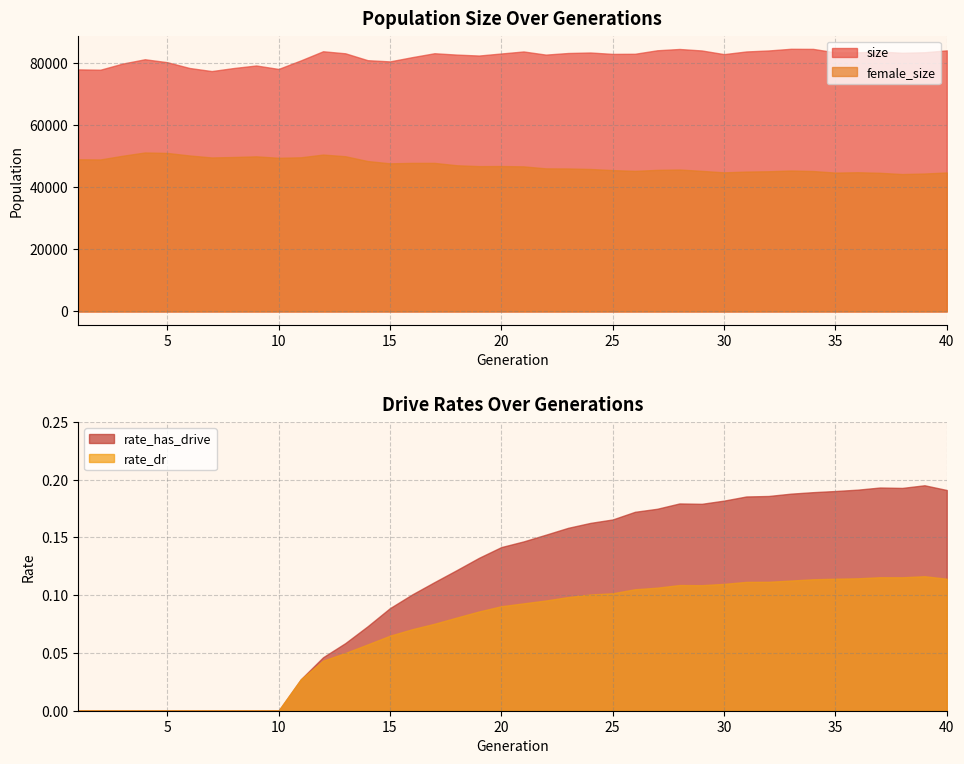

Reading left to right, transcribe all the data shown in this chart.

size: 1=78013.0	2=77901.0	3=79884.0	4=81275.0	5=80337.0	6=78469.0	7=77465.0	8=78456.0	9=79268.0	10=78154.0	11=80905.0	12=83850.0	13=83192.0	14=80975.0	15=80584.0	16=81951.0	17=83214.0	18=82776.0	19=82475.0	20=83133.0	21=83786.0	22=82773.0	23=83287.0	24=83452.0	25=83002.0	26=83041.0	27=84167.0	28=84584.0	29=84107.0	30=82926.0	31=83787.0	32=84107.0	33=84645.0	34=84614.0	35=83483.0	36=83503.0	37=83757.0	38=83368.0	39=83536.0	40=84136.0
female_size: 1=49049.0	2=48987.0	3=50178.0	4=51239.0	5=51088.0	6=50274.0	7=49631.0	8=49780.0	9=49991.0	10=49527.0	11=49682.0	12=50562.0	13=50027.0	14=48477.0	15=47738.0	16=47881.0	17=47879.0	18=47119.0	19=46833.0	20=46862.0	21=46762.0	22=46117.0	23=46084.0	24=45920.0	25=45557.0	26=45307.0	27=45630.0	28=45751.0	29=45309.0	30=44832.0	31=45081.0	32=45185.0	33=45422.0	34=45255.0	35=44752.0	36=44870.0	37=44684.0	38=44282.0	39=44457.0	40=44791.0
rate_has_drive: 1=0.0	2=0.0	3=0.0	4=0.0	5=0.0	6=0.0	7=0.0	8=0.0	9=0.0	10=0.0	11=0.0	12=0.0	13=0.1	14=0.1	15=0.1	16=0.1	17=0.1	18=0.1	19=0.1	20=0.1	21=0.1	22=0.2	23=0.2	24=0.2	25=0.2	26=0.2	27=0.2	28=0.2	29=0.2	30=0.2	31=0.2	32=0.2	33=0.2	34=0.2	35=0.2	36=0.2	37=0.2	38=0.2	39=0.2	40=0.2
rate_dr: 1=0.0	2=0.0	3=0.0	4=0.0	5=0.0	6=0.0	7=0.0	8=0.0	9=0.0	10=0.0	11=0.0	12=0.0	13=0.0	14=0.1	15=0.1	16=0.1	17=0.1	18=0.1	19=0.1	20=0.1	21=0.1	22=0.1	23=0.1	24=0.1	25=0.1	26=0.1	27=0.1	28=0.1	29=0.1	30=0.1	31=0.1	32=0.1	33=0.1	34=0.1	35=0.1	36=0.1	37=0.1	38=0.1	39=0.1	40=0.1